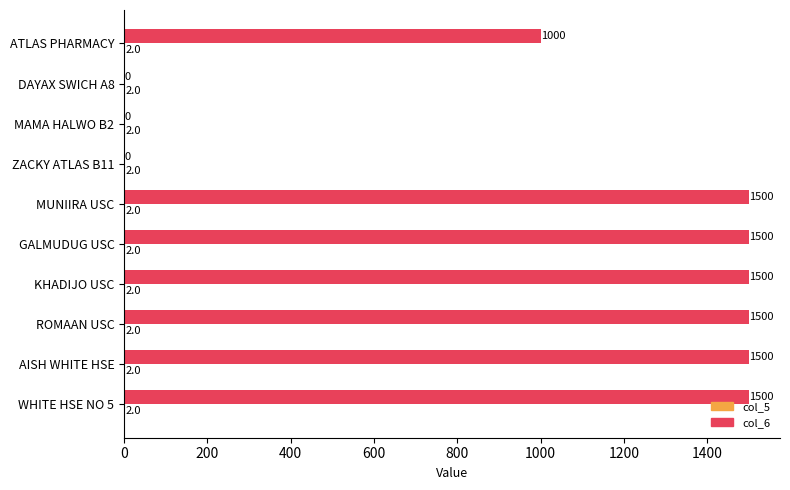

What is the maximum value shown in the chart?

1500